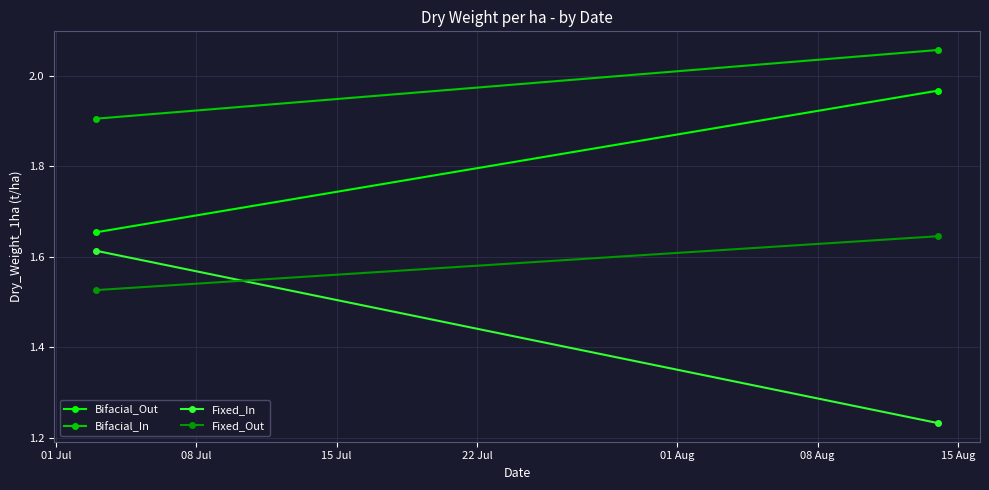

What is the average value of the Fixed_Out series?

1.6